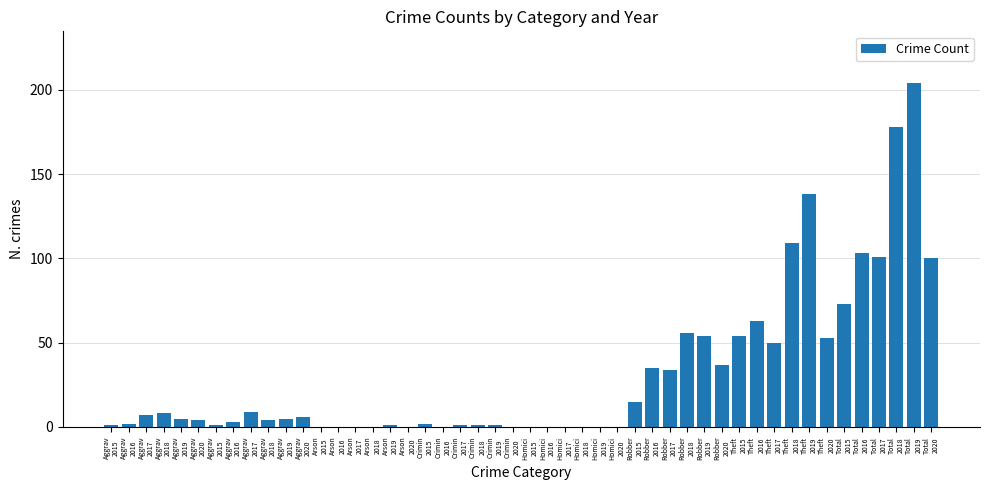

How many data points does each series have?

48